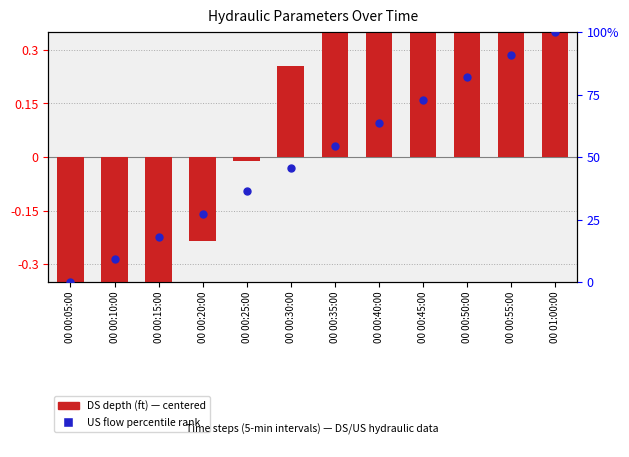

Which series reaches the maximum Y coordinate?

US flow (ft3/s) percentile